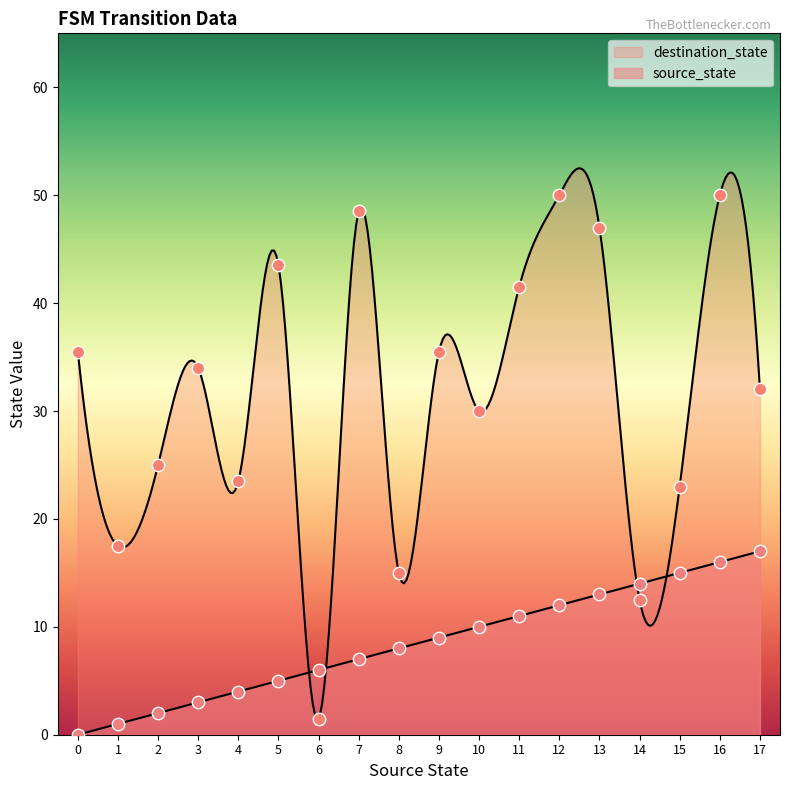

Which series reaches the maximum Y coordinate?

destination_state